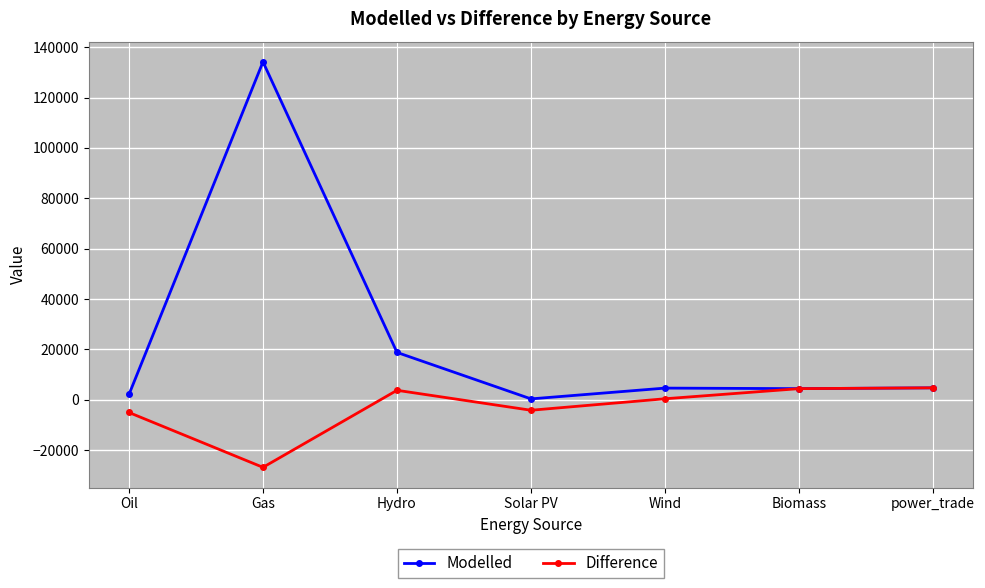

What value does the Modelled series have at Gas?

134162.2